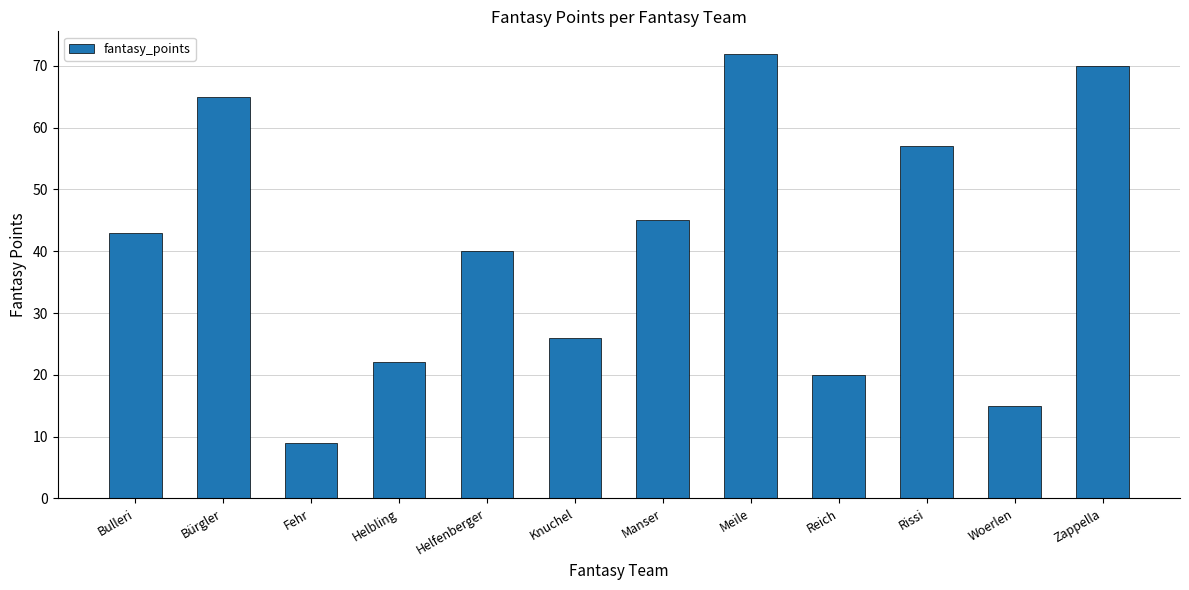

True or false: the data shows 28 at Bürgler.

False